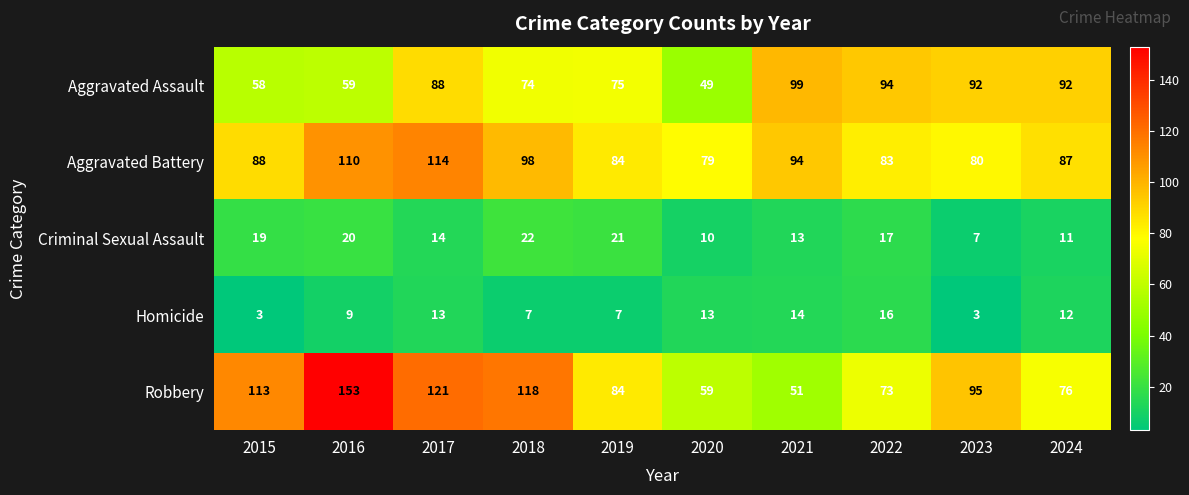

What is the difference between the Aggravated Assault values at 2015 and 2024?

34